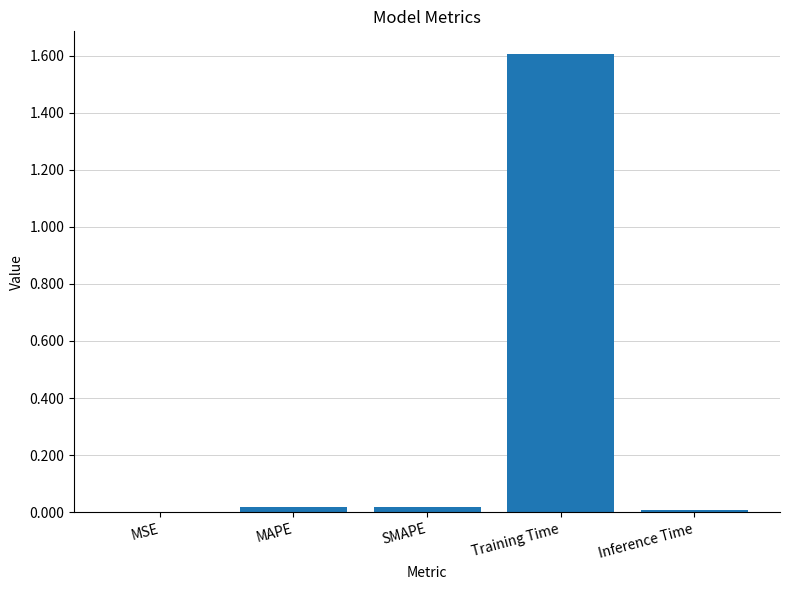

What is the sum of all values?

1.6